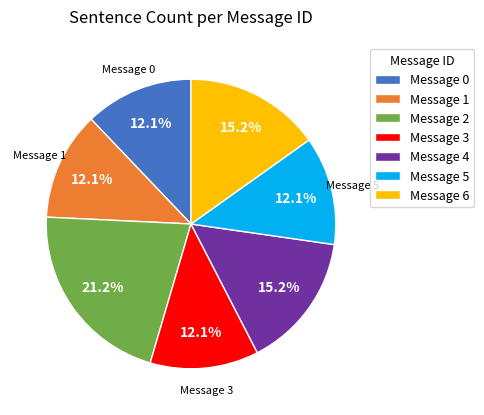

What percentage is the Message 5 slice, to the nearest percent?

12%